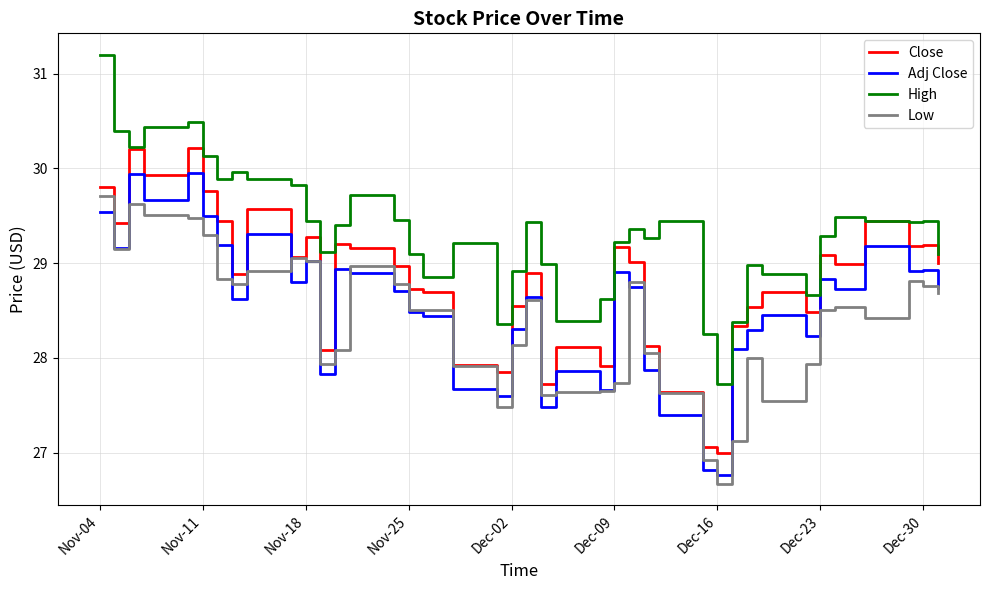

List the series in order of their peak value, lowest first.

Low, Adj Close, Close, High